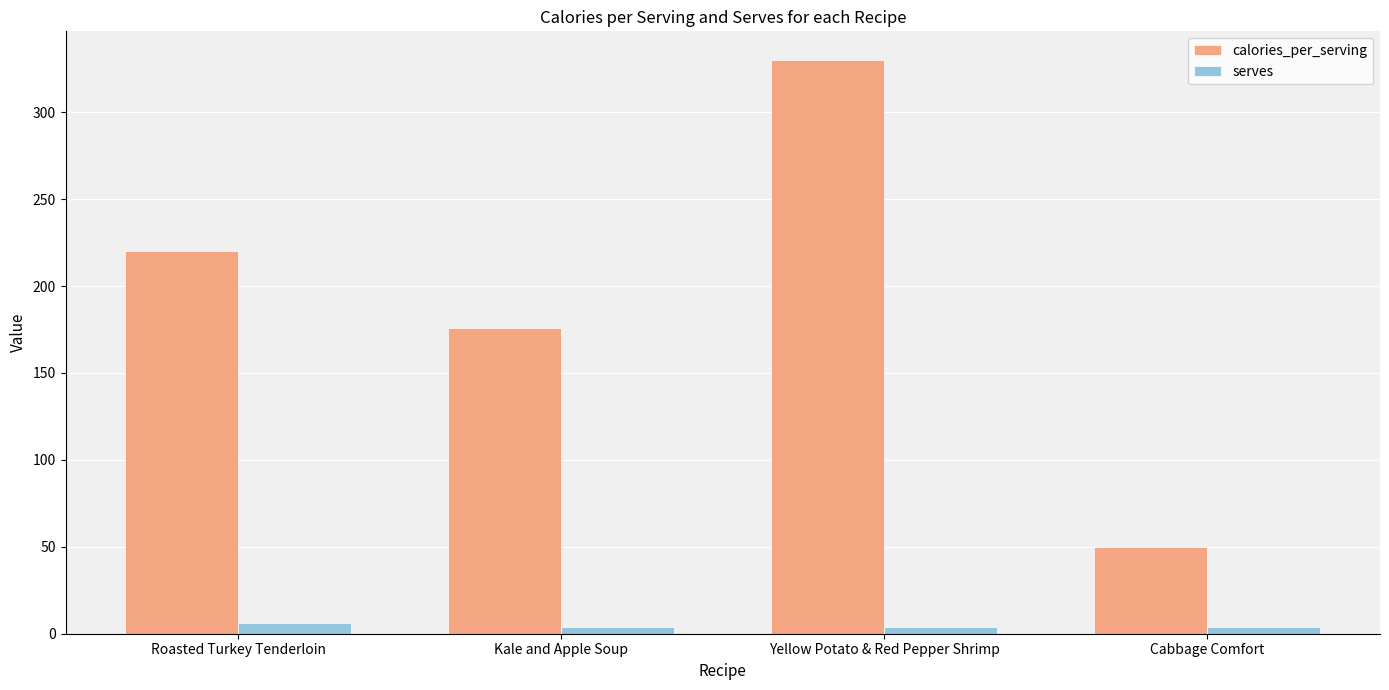

Which label corresponds to the largest value in the chart?

Yellow Potato & Red Pepper Shrimp